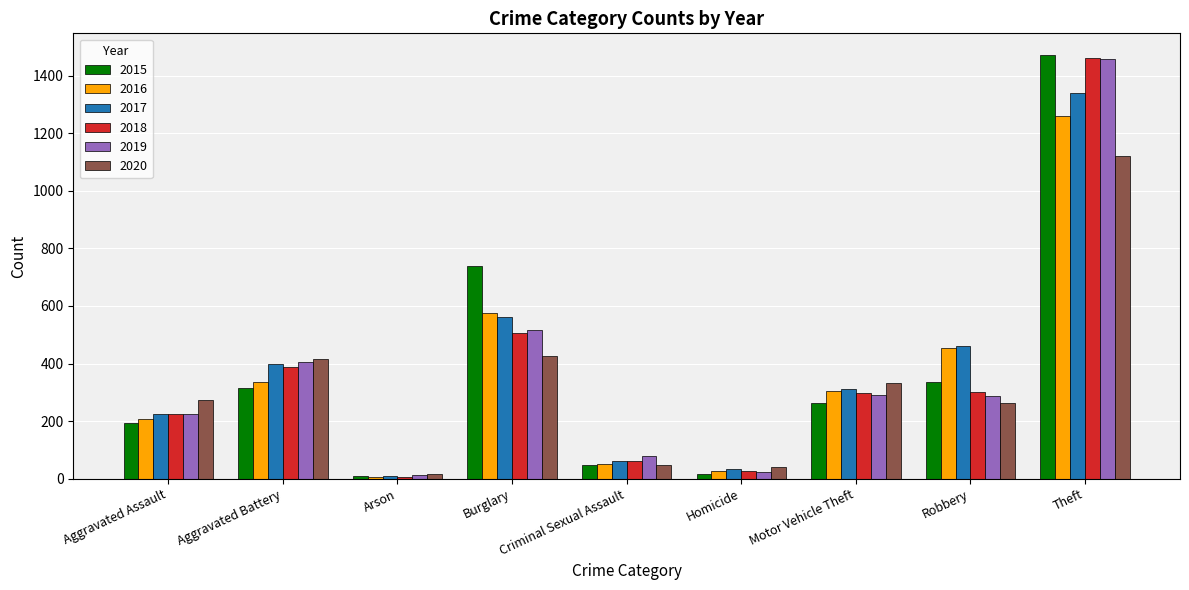

What is the value of the 2020 bar at the 7th from the left?

333